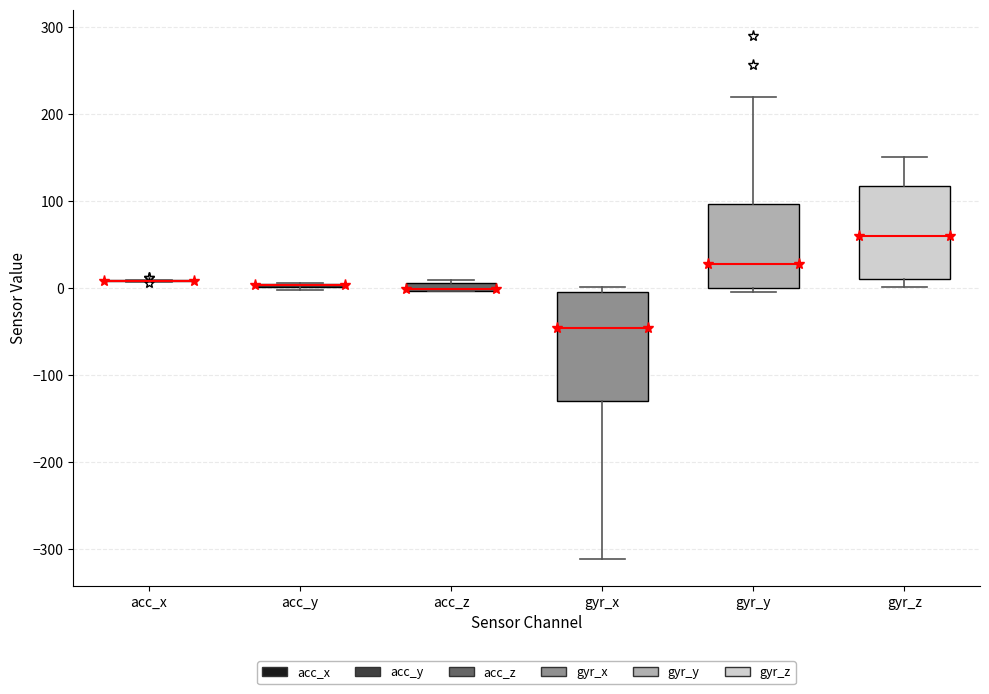

Which box is the tallest, from its lower edge to its upper edge?

gyr_x